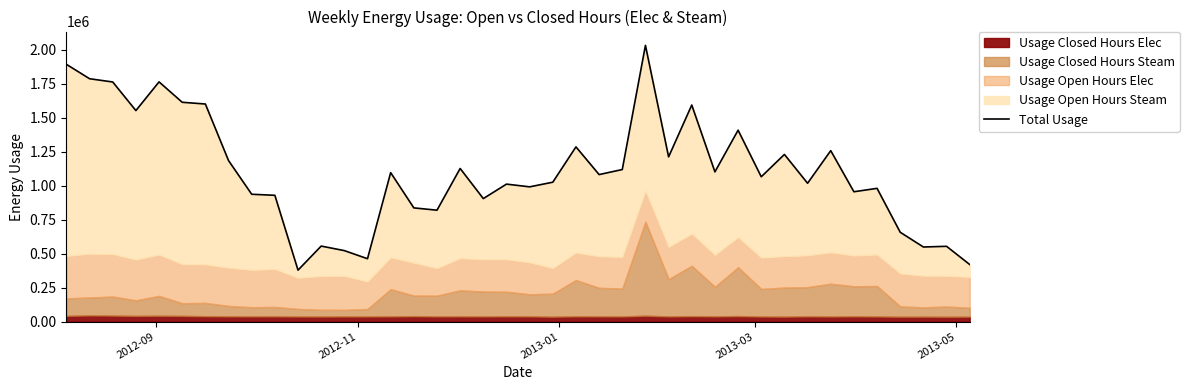

What is the sum of all values?

44294547.6